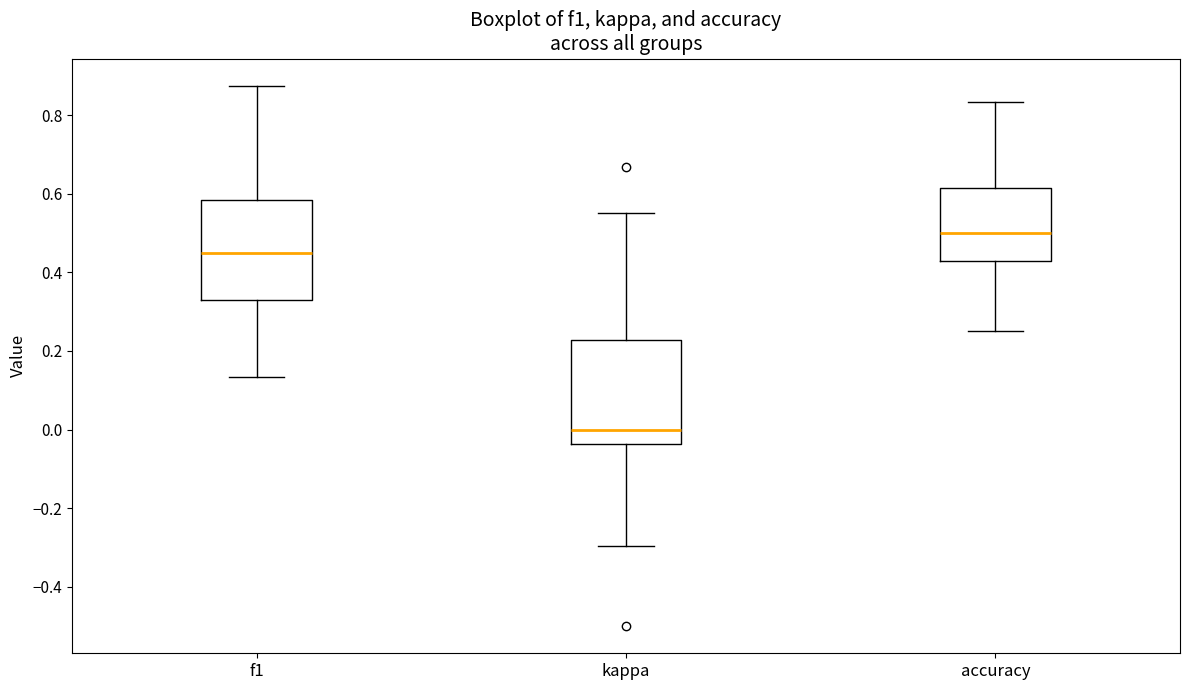

Which box has the highest median line?

accuracy